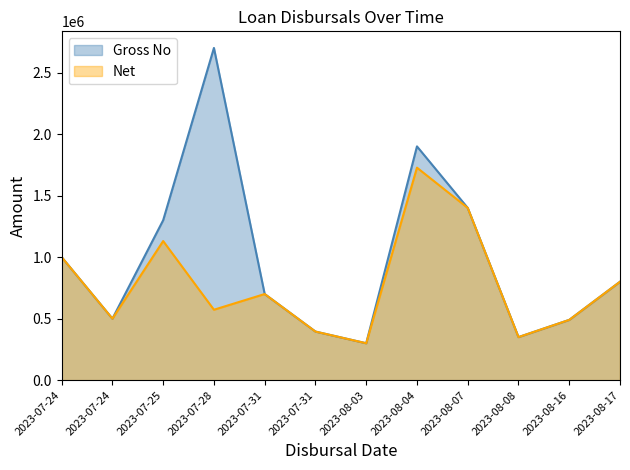

List the labels in order of Gross No value, smallest first.

2023-08-03, 2023-08-08, 2023-07-31, 2023-08-16, 2023-07-24, 2023-07-31, 2023-08-17, 2023-07-24, 2023-07-25, 2023-08-07, 2023-08-04, 2023-07-28